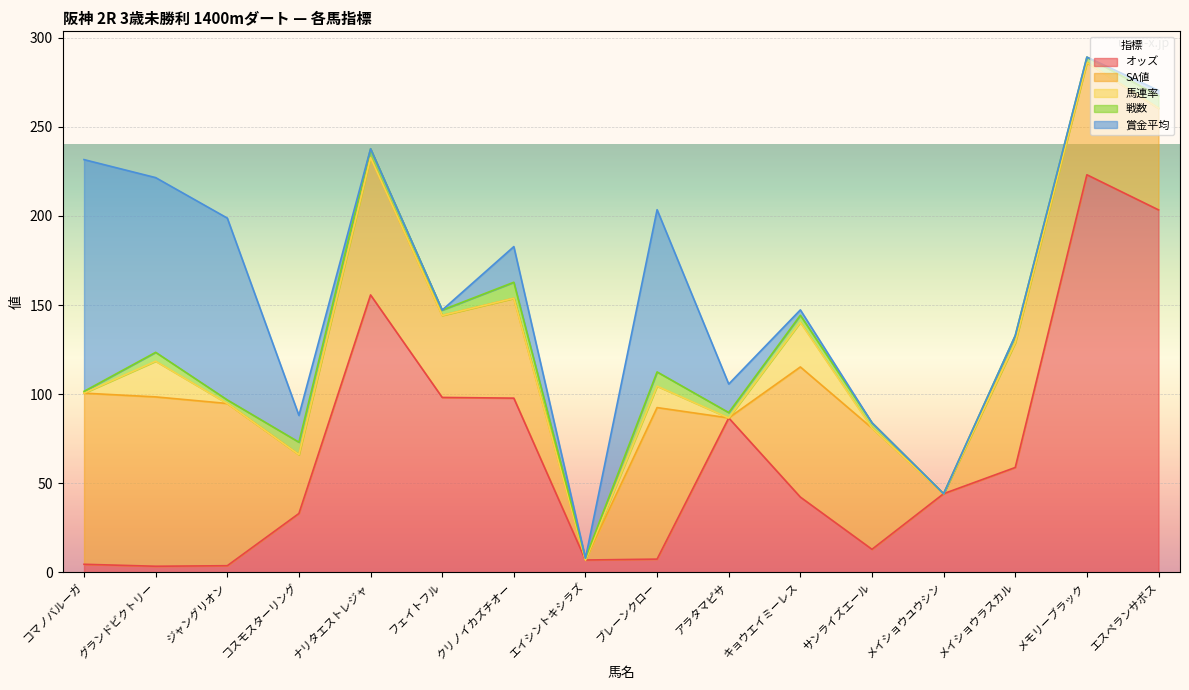

List the series in order of their peak value, lowest first.

戦数, 馬連率, SA値, 賞金平均, オッズ